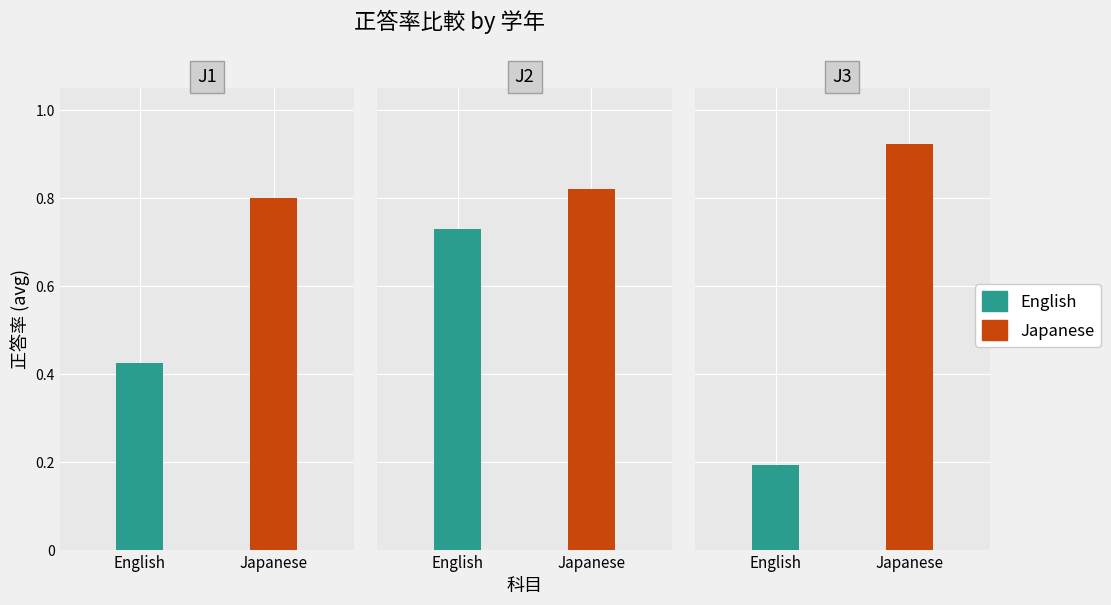

How many bars are there in each group?

2